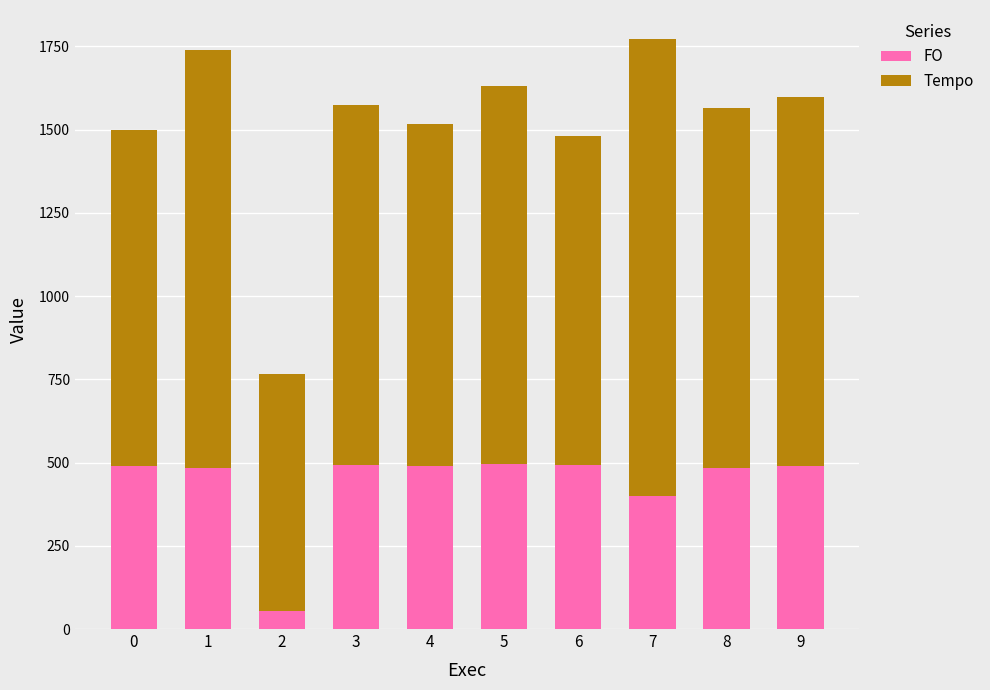

How many bars are there in total?

10